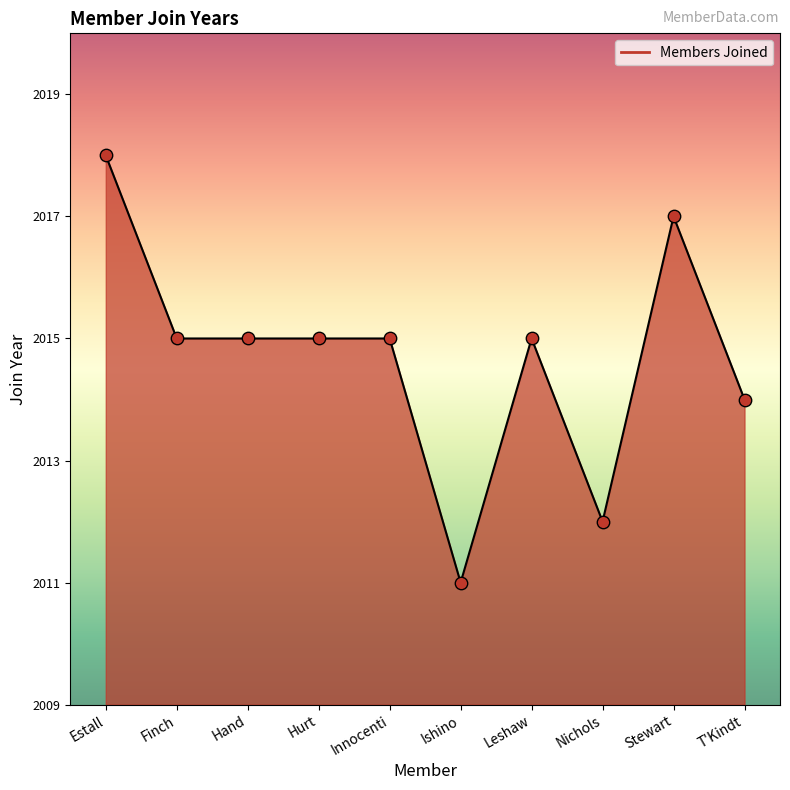

What is the ratio of the value at Ishino to the value at Leshaw?

1.0